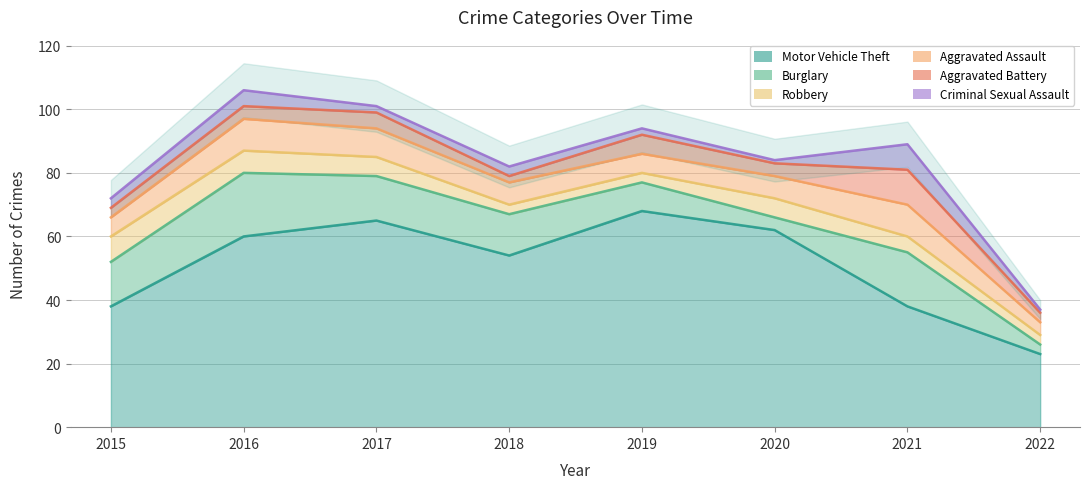

True or false: Robbery has more than 2 points higher than both neighbors.

False